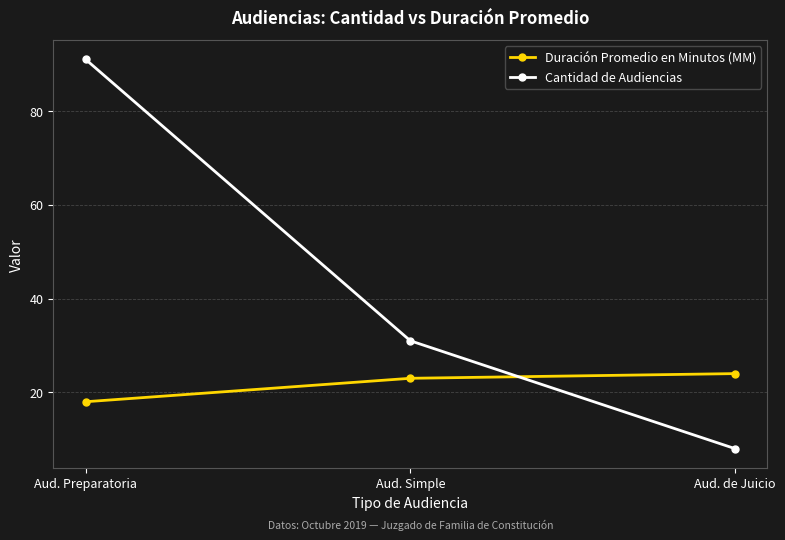

What is the approximate value of Cantidad de Audiencias at Aud. Preparatoria, to the nearest 10?

90